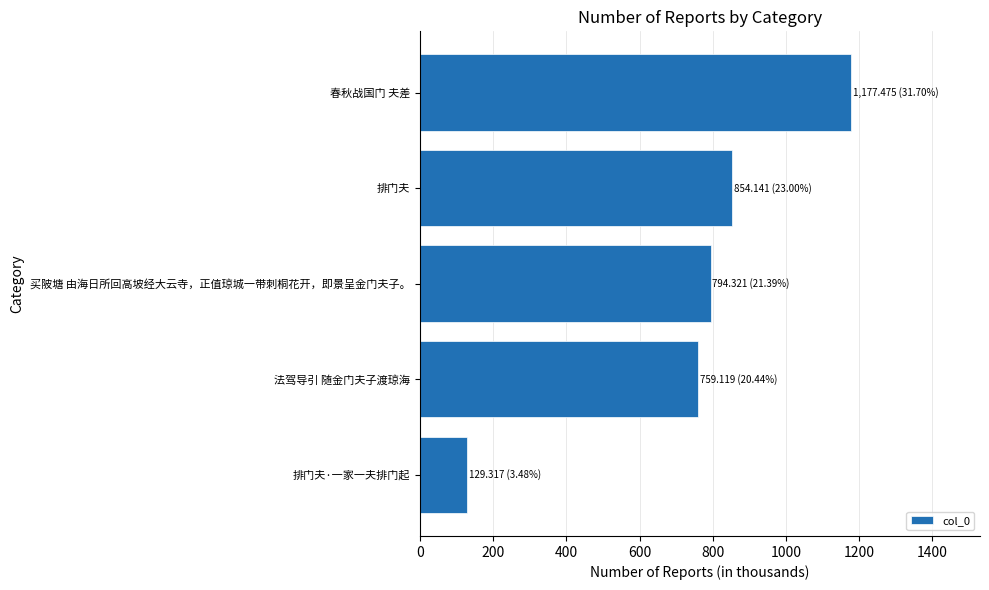

How many series are shown in this chart?

1